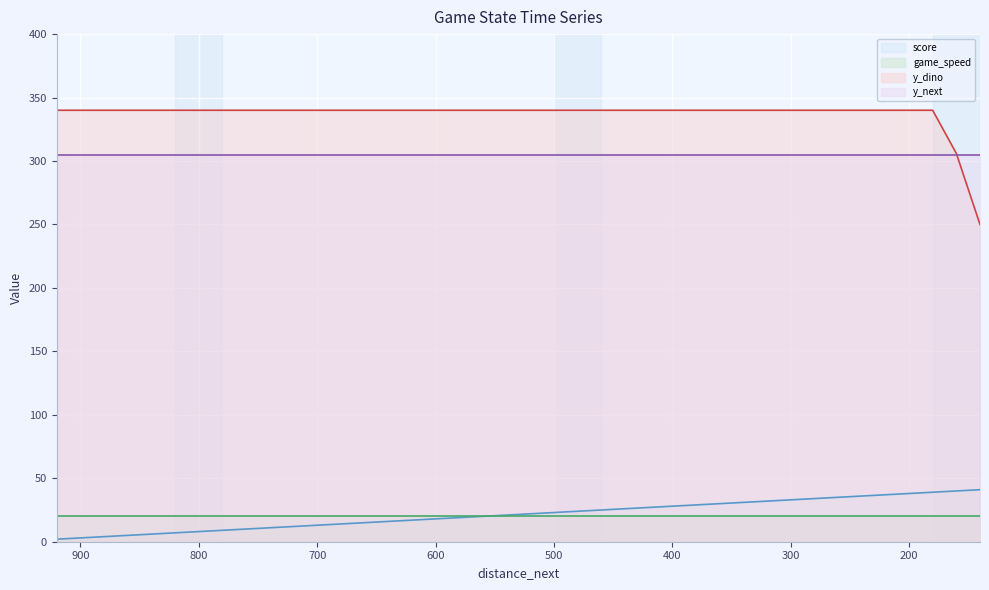

The value of y_dino (line) at 15 is 230. True or false?

False